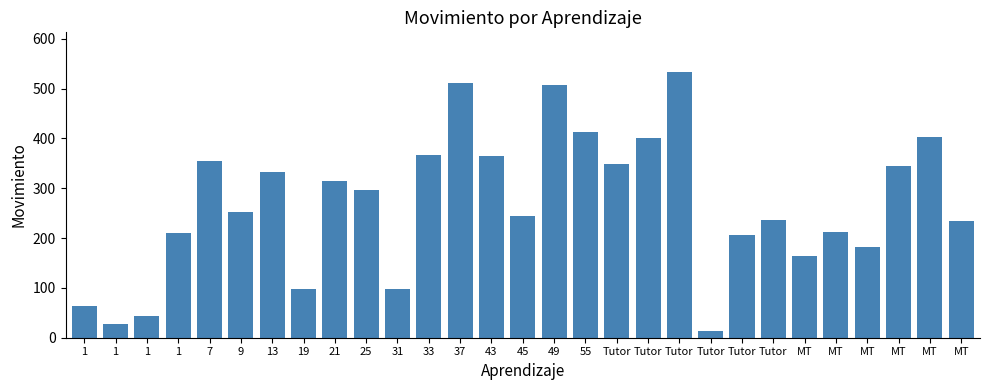

Are the bars horizontal?

No